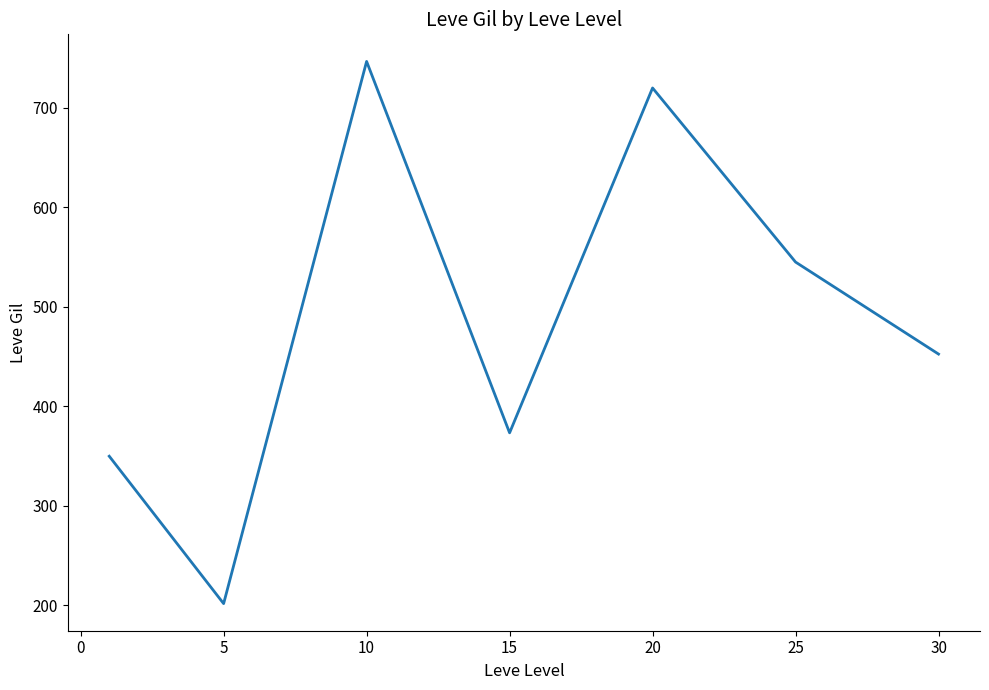

How many lines are shown in the chart?

1